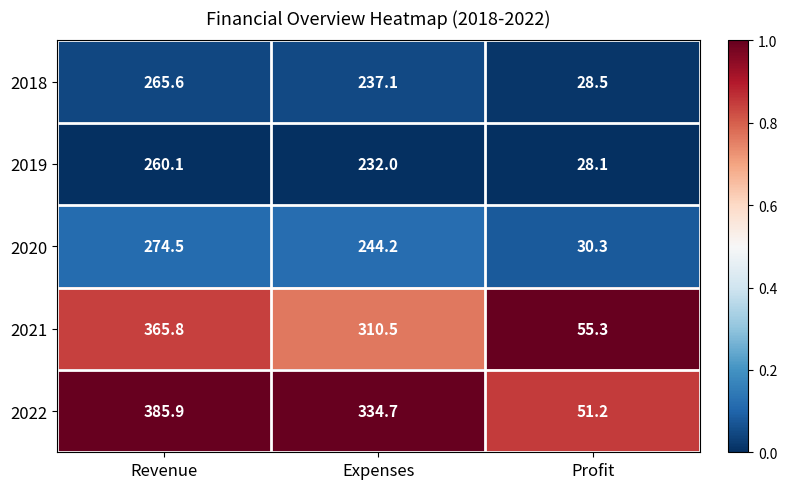

Rank the series at Profit from highest to lowest value.

2021, 2022, 2020, 2018, 2019